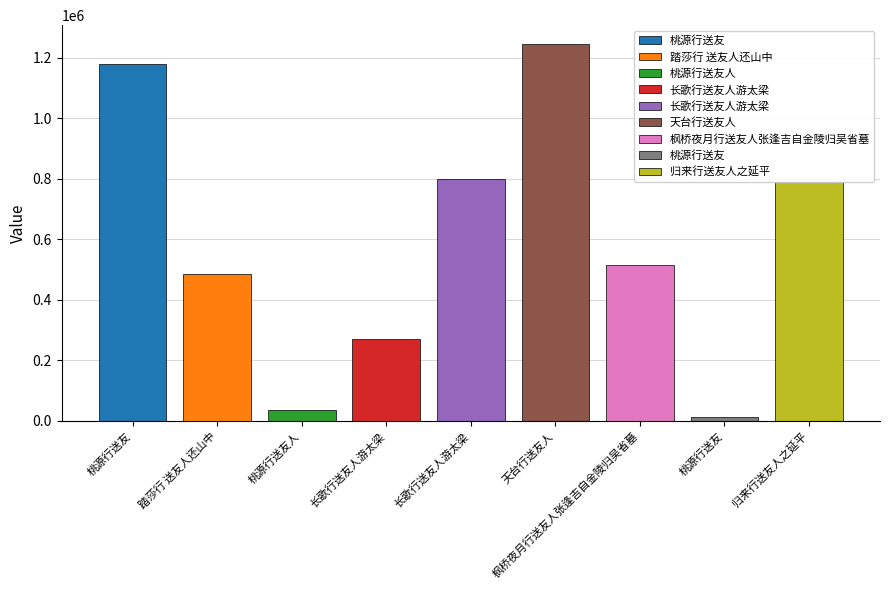

Which has a higher value, 长歌行送友人游太梁 or 天台行送友人?

天台行送友人